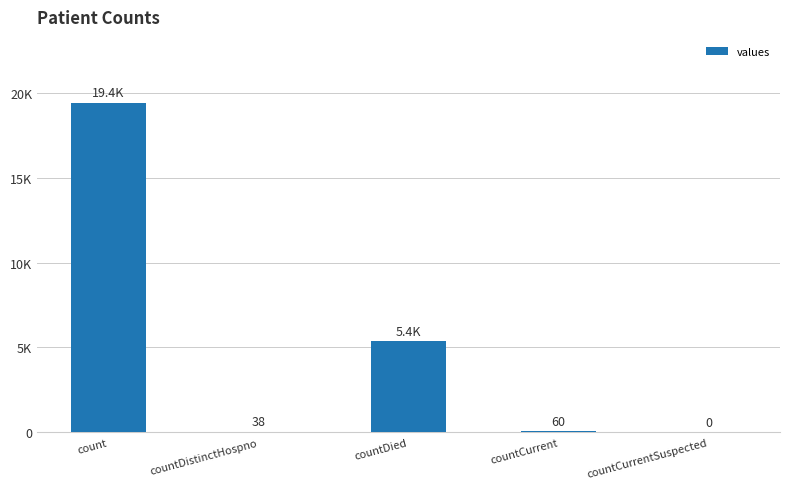

The chart shows a value of 7584 at countDied. True or false?

False